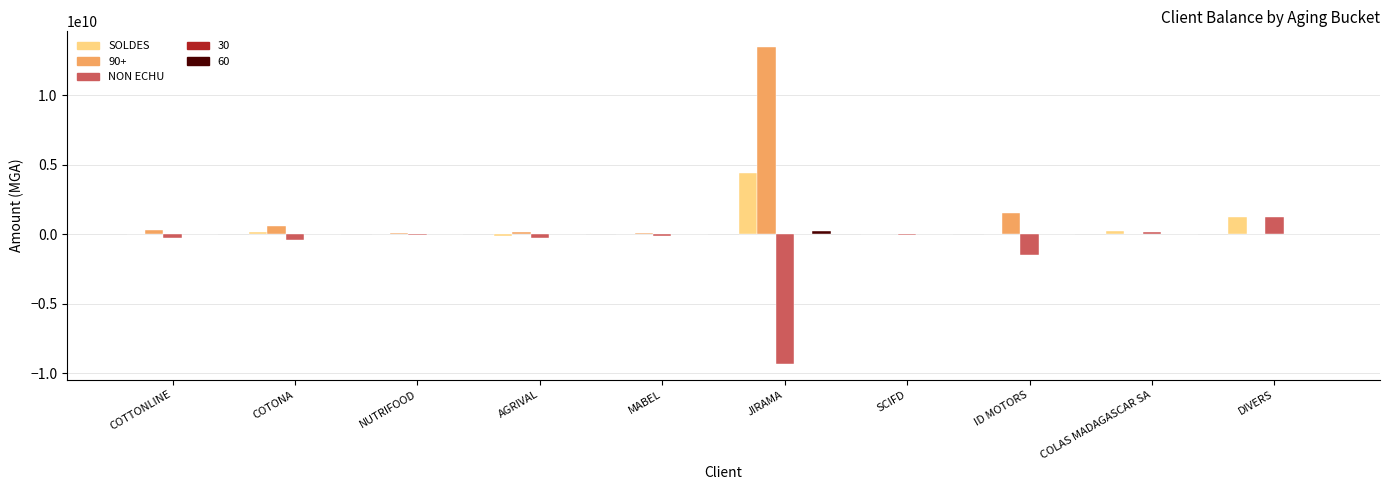

The value of SOLDES at JIRAMA is 4390613370.5. True or false?

True